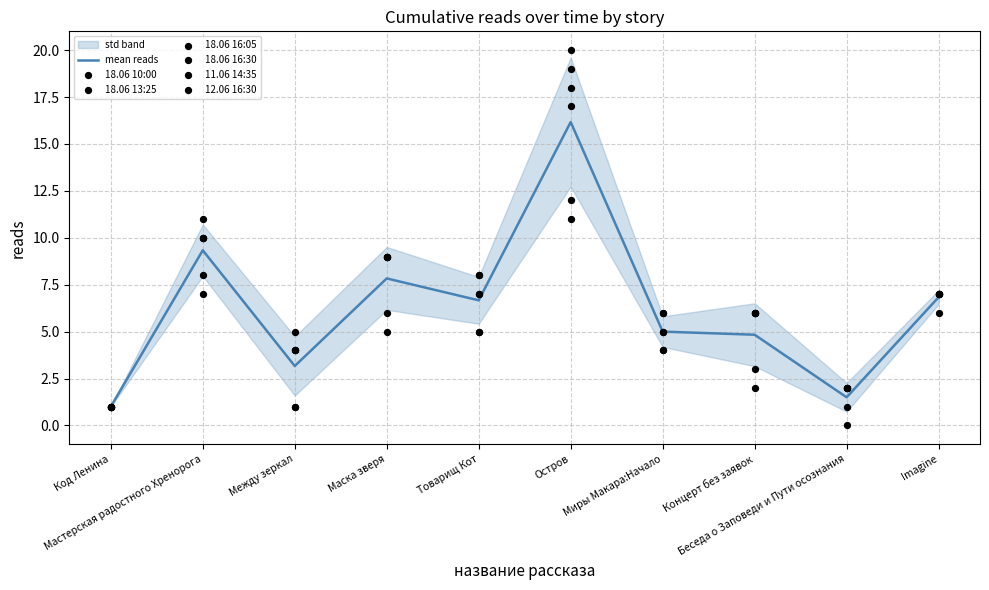

Which series reaches the minimum Y coordinate?

11.06 14:35